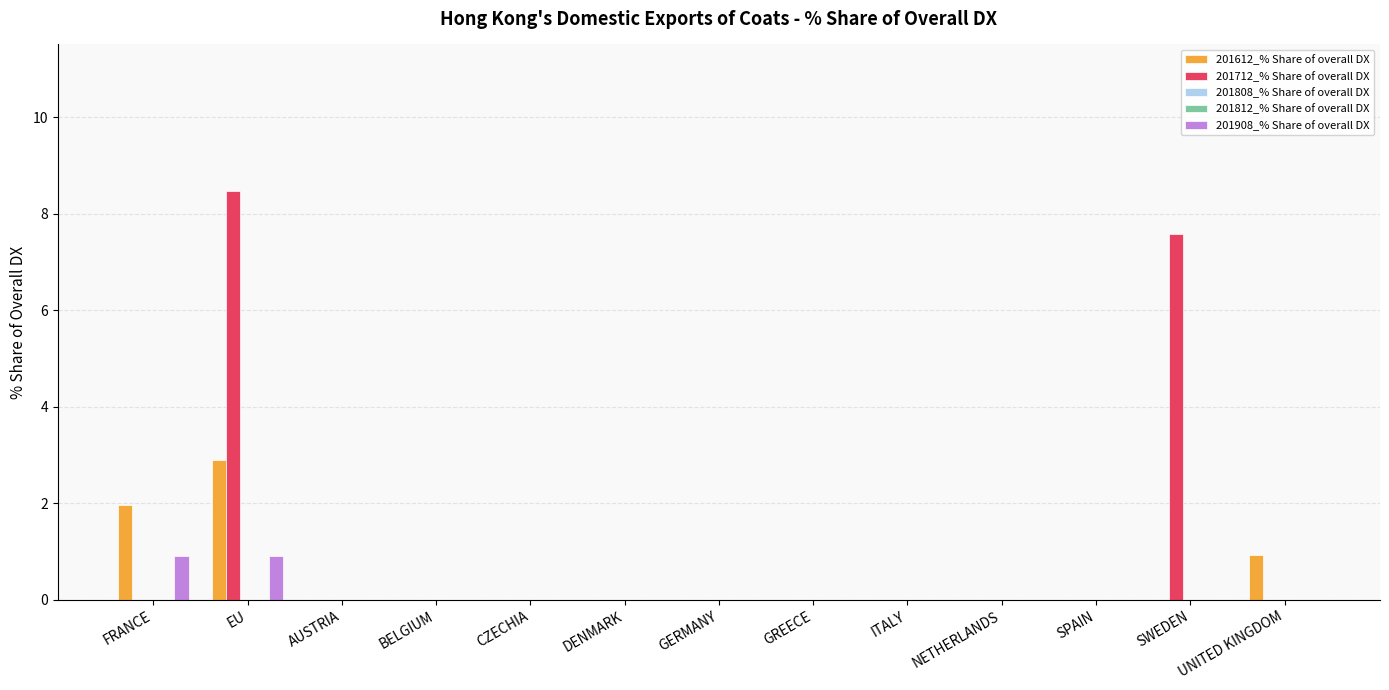

What is the label of the 4th bar from the right?

NETHERLANDS